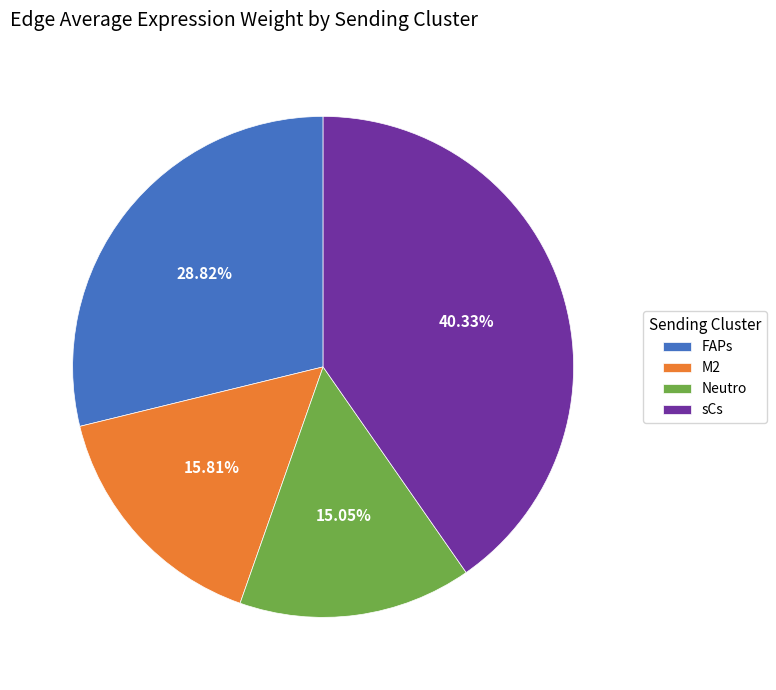

To the nearest percent, what is the difference between the Neutro and FAPs slice percentages?

14%